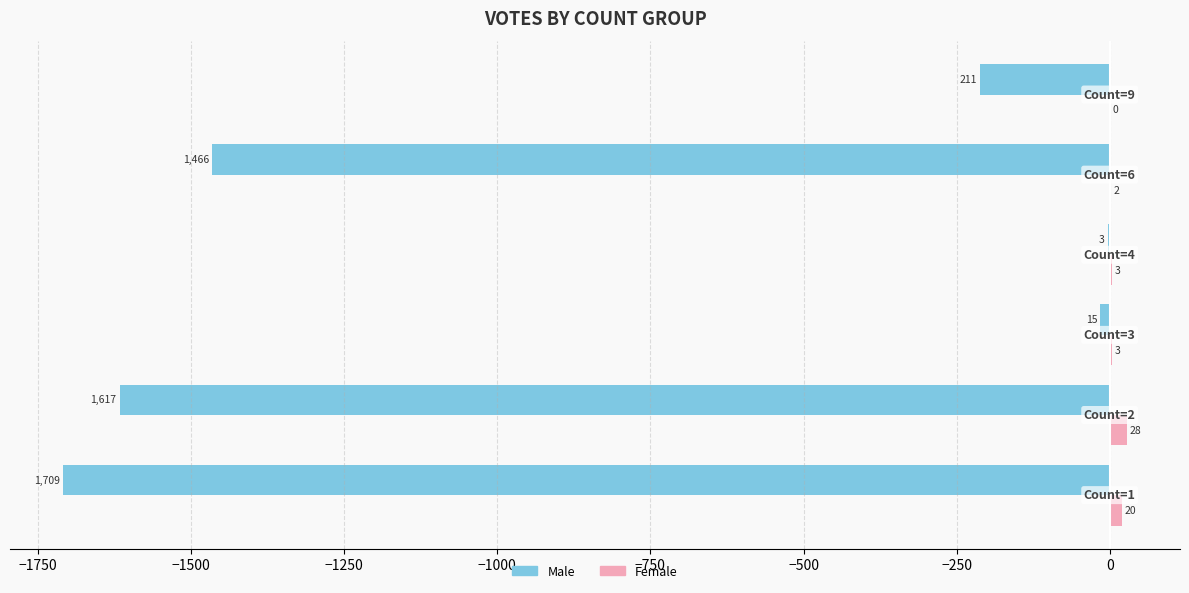

Which series has the largest total across all categories?

Female